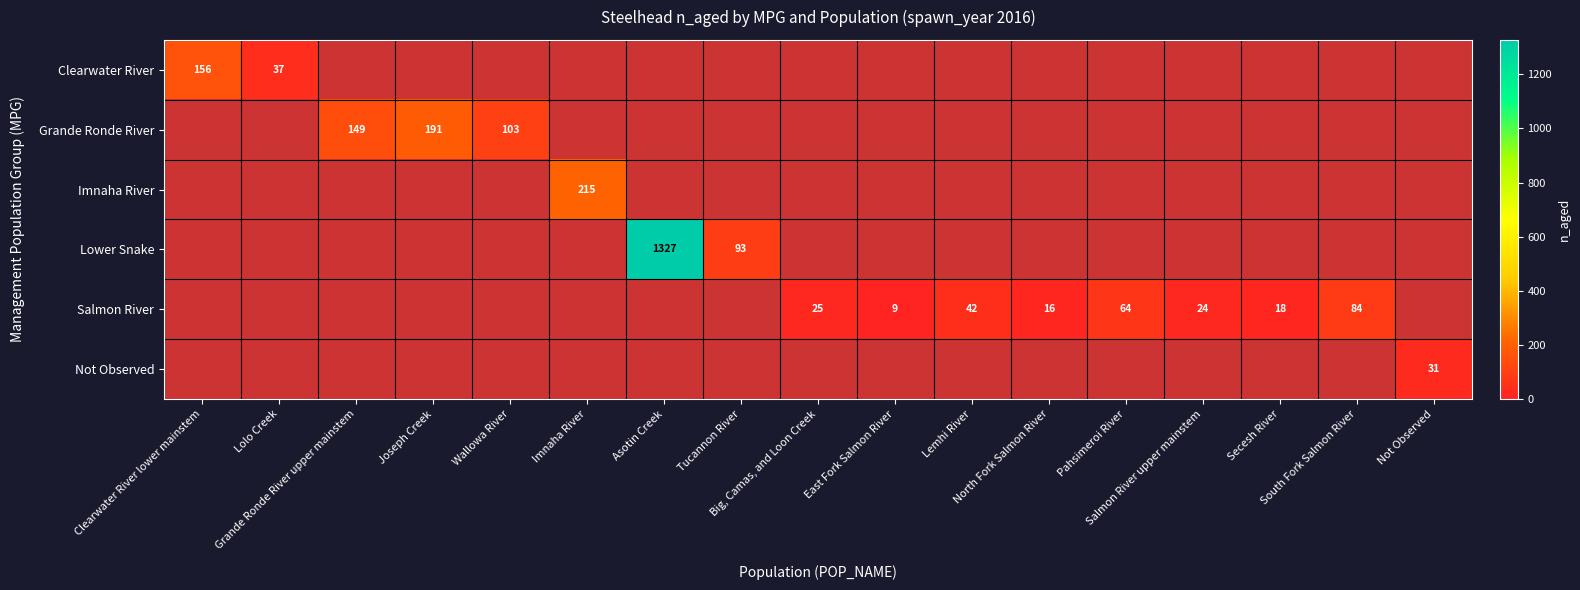

Which category has the highest value across all series?

Asotin Creek